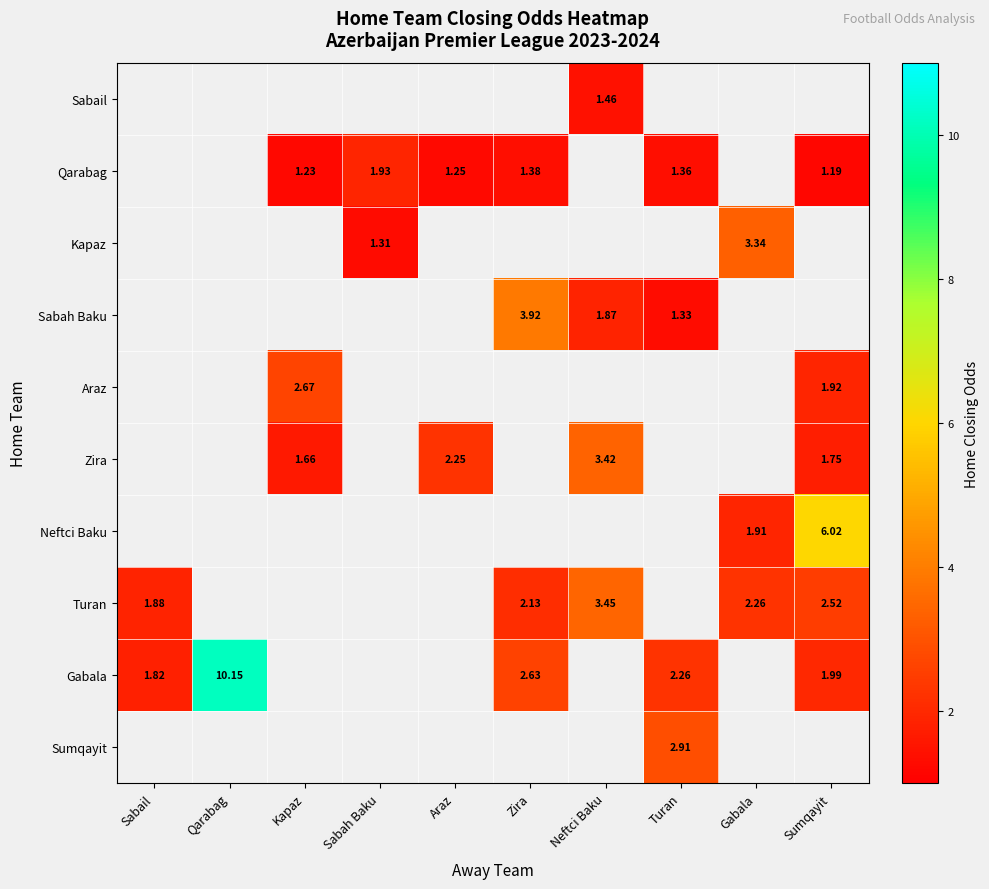

Between Sumqayit and Kapaz, which is larger?

Sumqayit